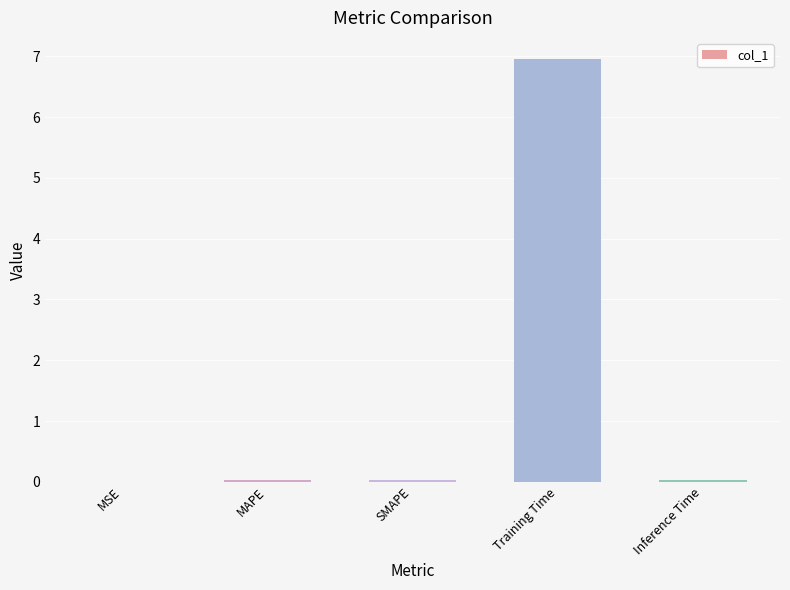

The value at Training Time is 7.0. True or false?

True